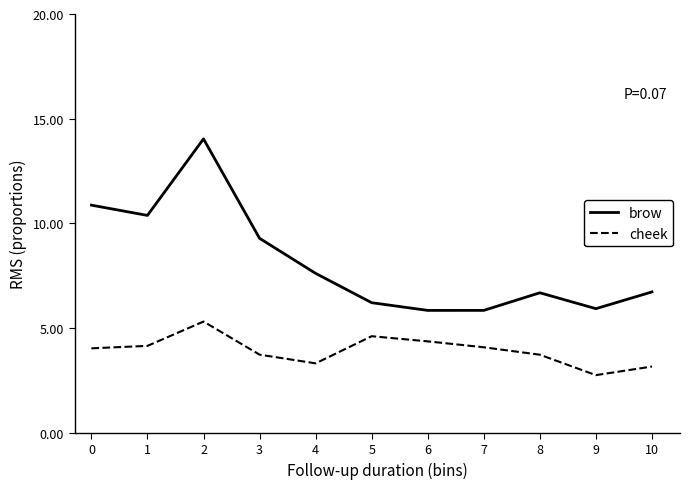

True or false: brow and cheek intersect in this chart.

False